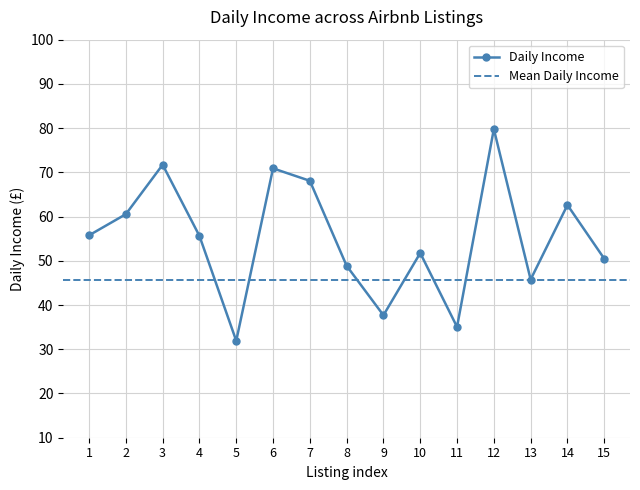

What is the maximum value shown in the chart?

79.8